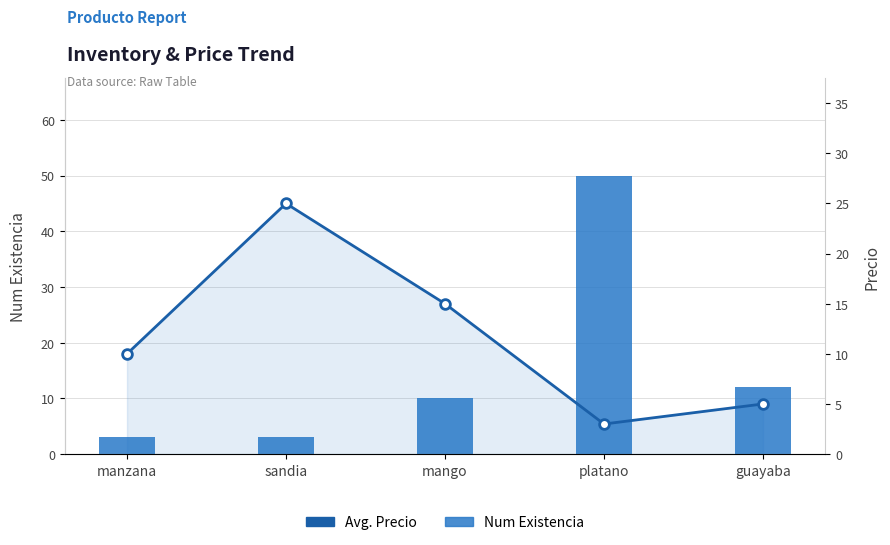

What position from the left is manzana?

1